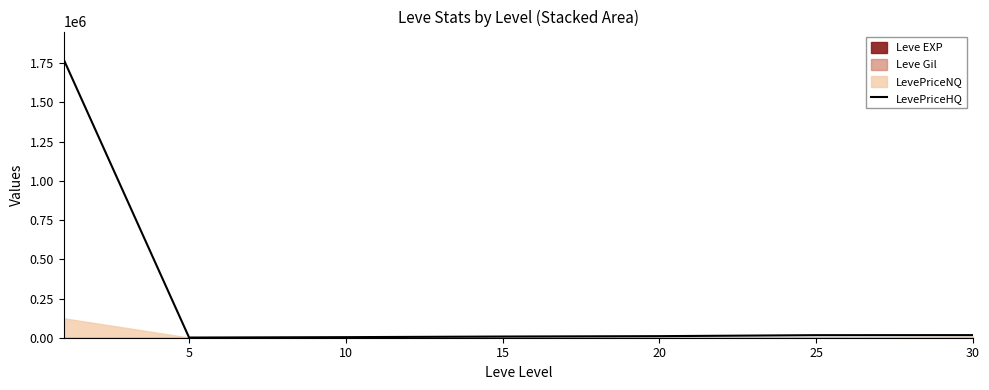

What is the sum of the values at 30 and 25?

32908